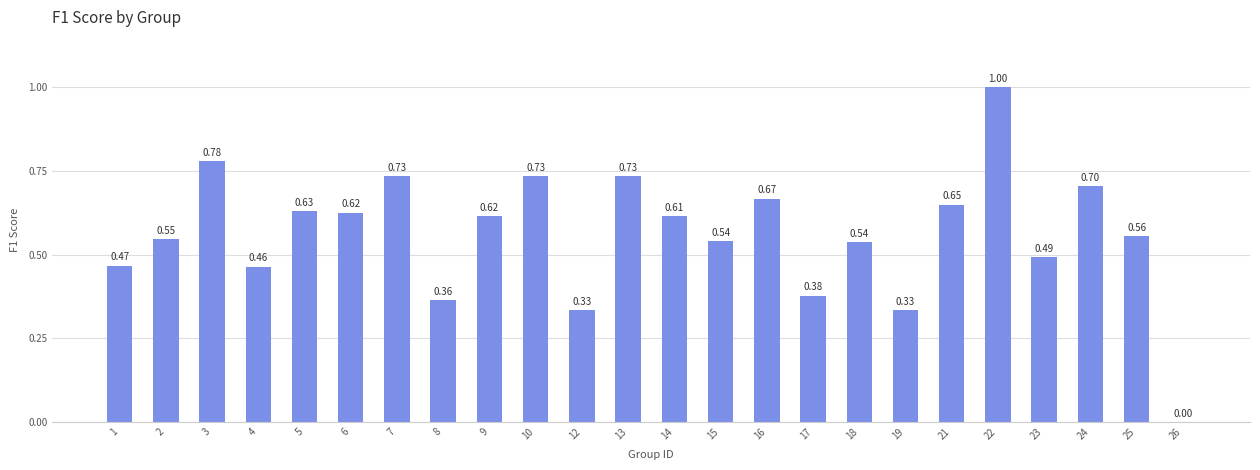

Count the number of values greater than 0.

23